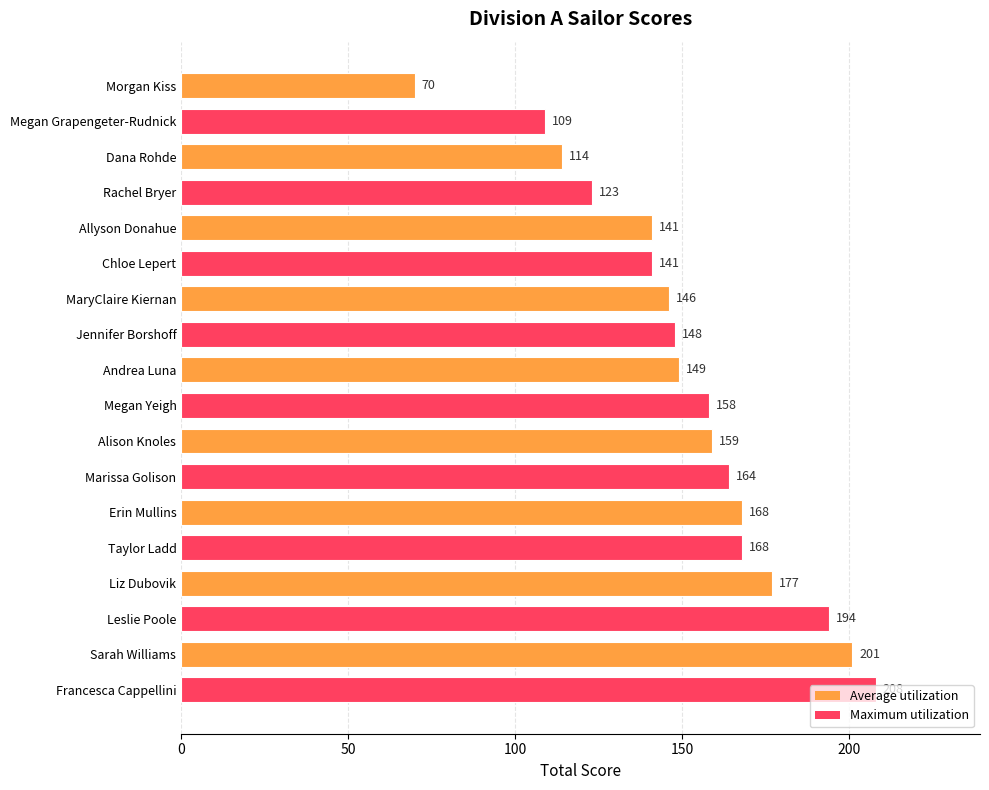

What is the label of the 4th bar from the top?

Rachel Bryer